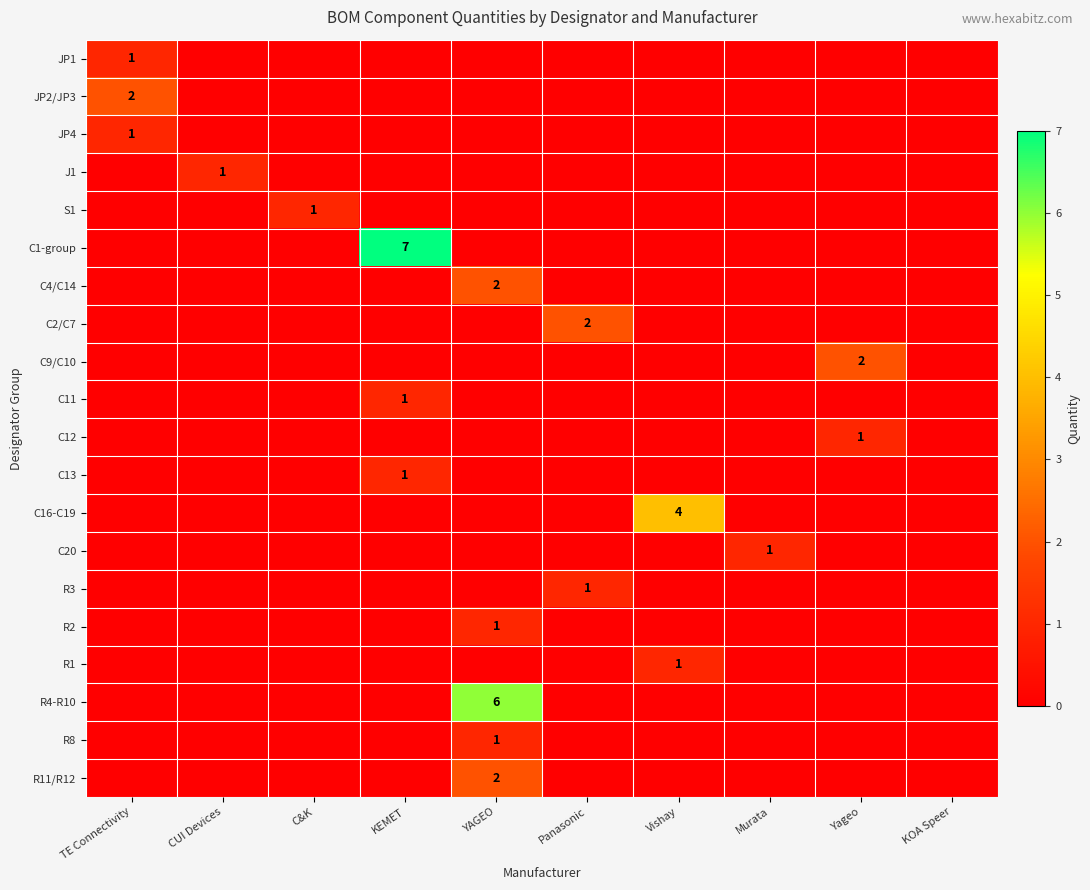

Between CUI Devices and KOA Speer, which is larger?

CUI Devices